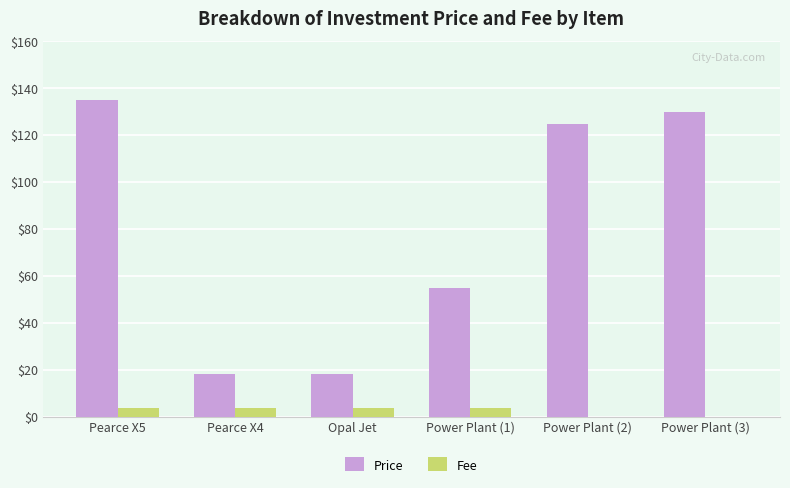

Are the bars horizontal?

No